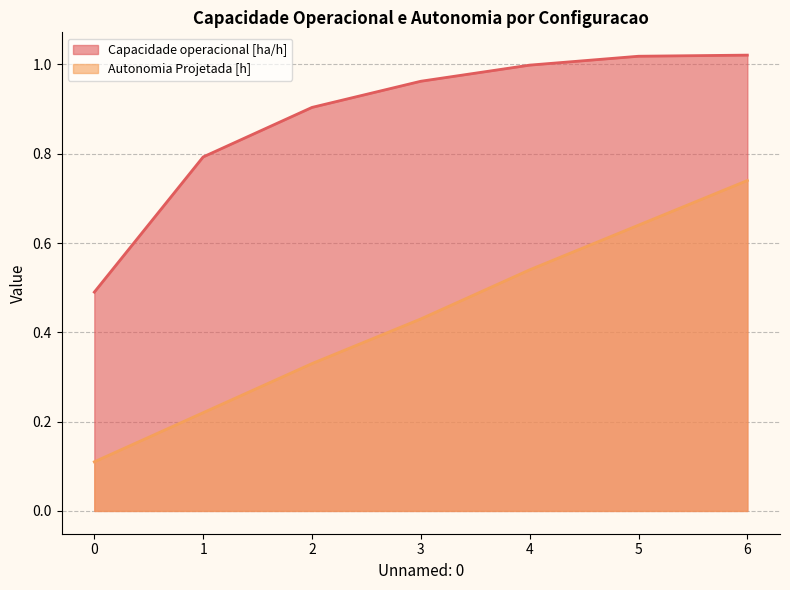

List the series in order of their peak value, lowest first.

Autonomia Projetada [h], Capacidade operacional [ha/h]